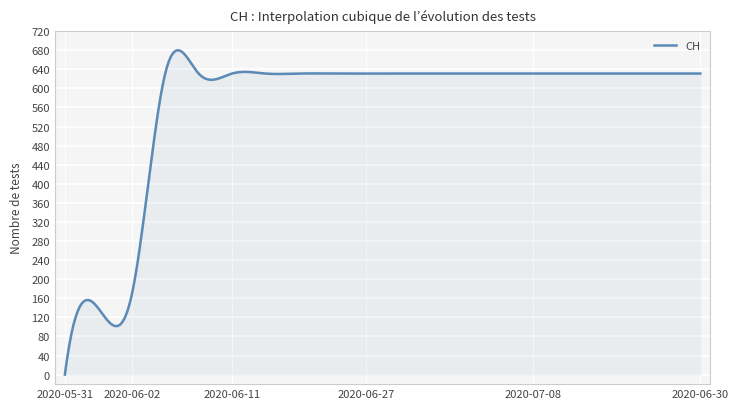

What is the difference between the maximum and minimum values?

679.8